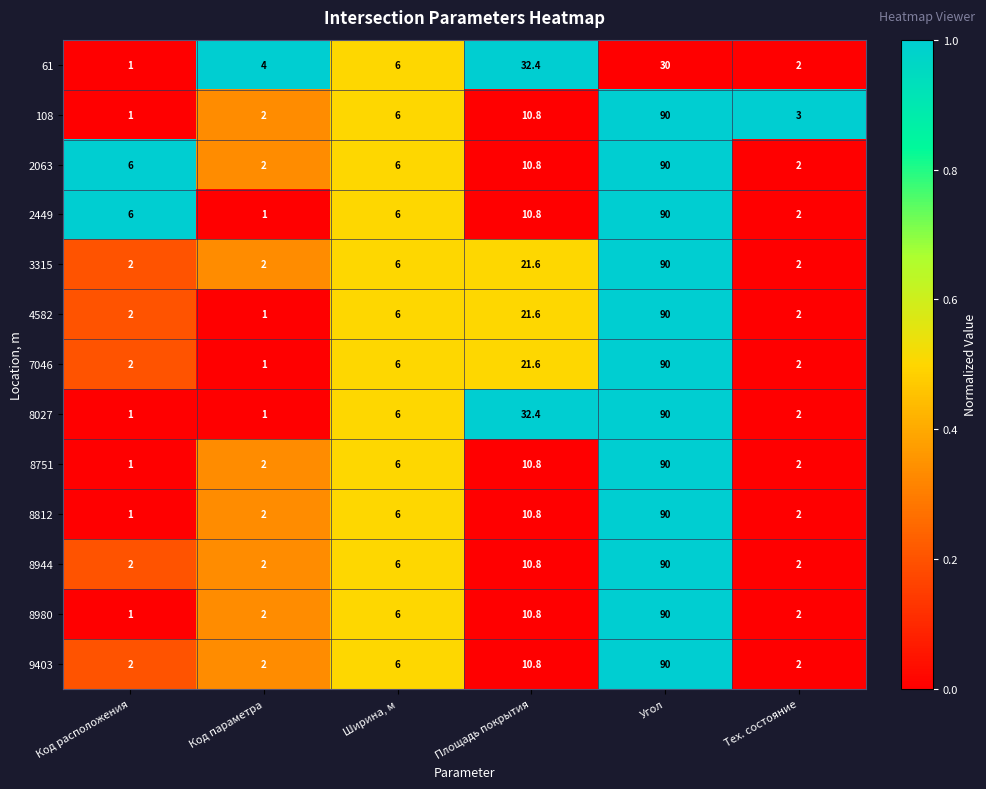

What is the difference between the 9403 values at Тех. состояние and Ширина, м?

4.0